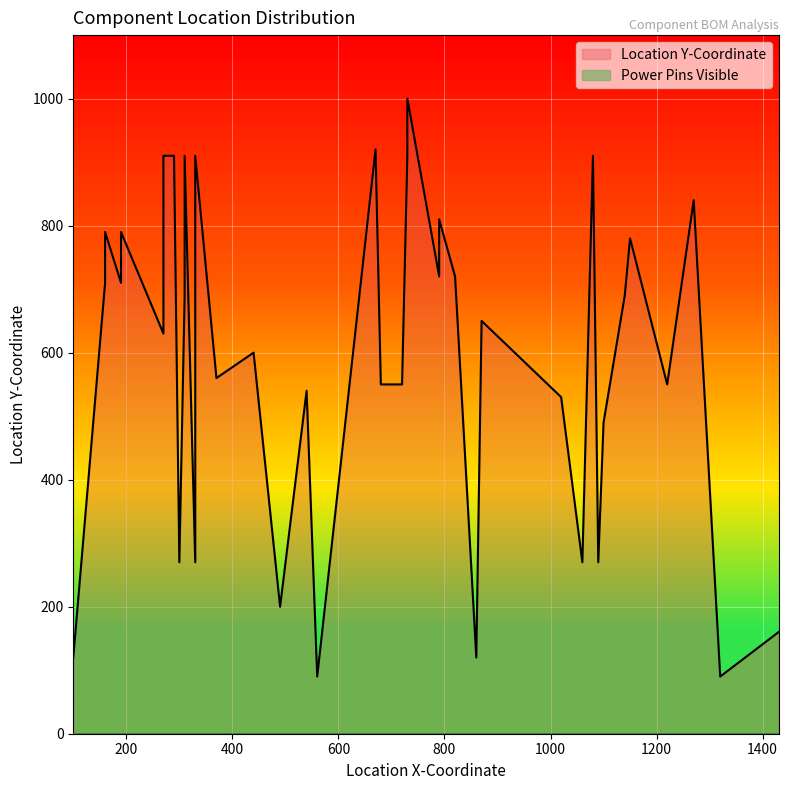

True or false: Power Pins Visible has a value of 0 at 1150.

True